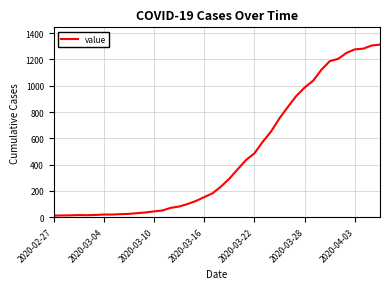

What is the difference between the maximum and minimum values?

1300